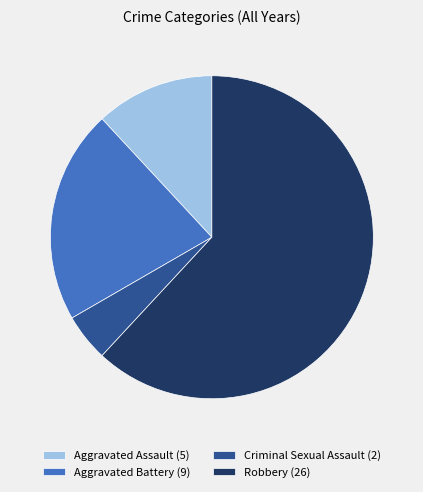

What is the smallest slice in the pie chart?

Criminal Sexual Assault